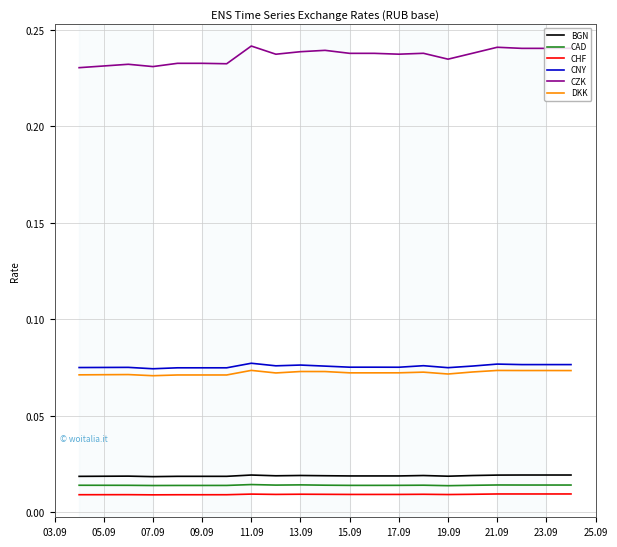

Which series has the largest total across all categories?

CZK